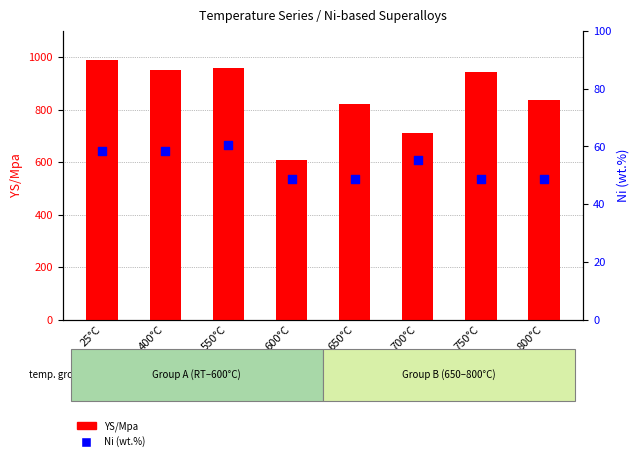

At which category is the sum across all series the highest?

25°C